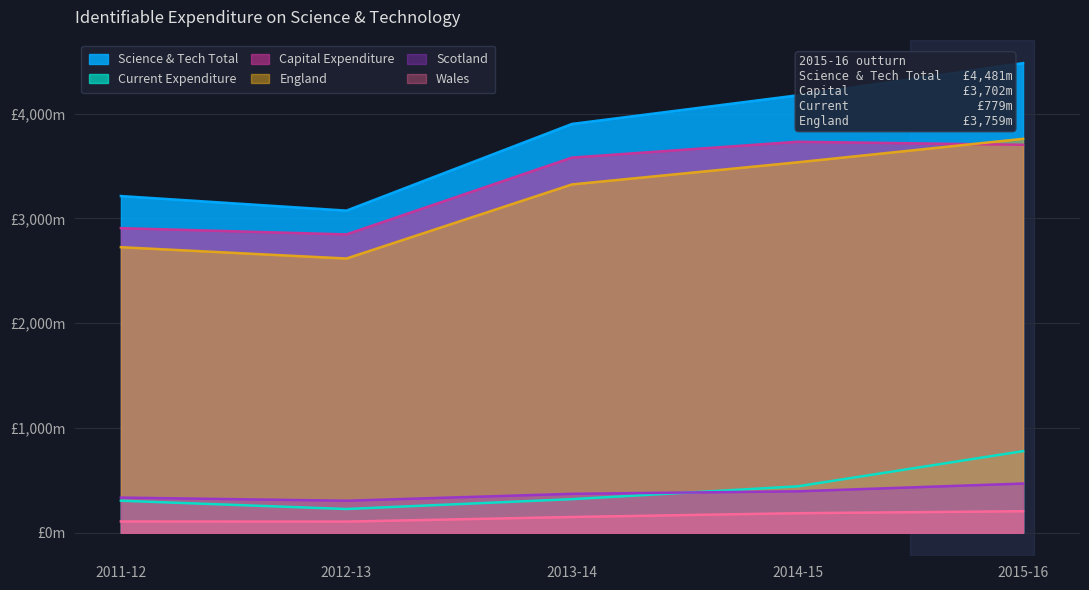

Does the chart display data point markers on the line(s)?

No